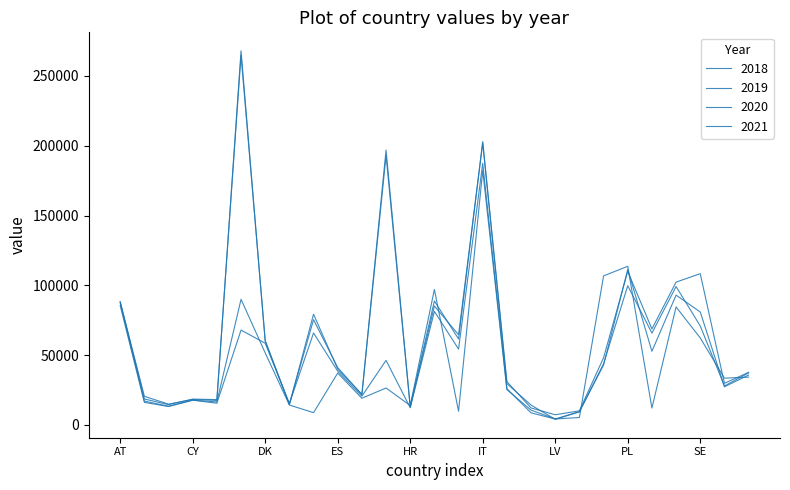

How many lines are shown in the chart?

4